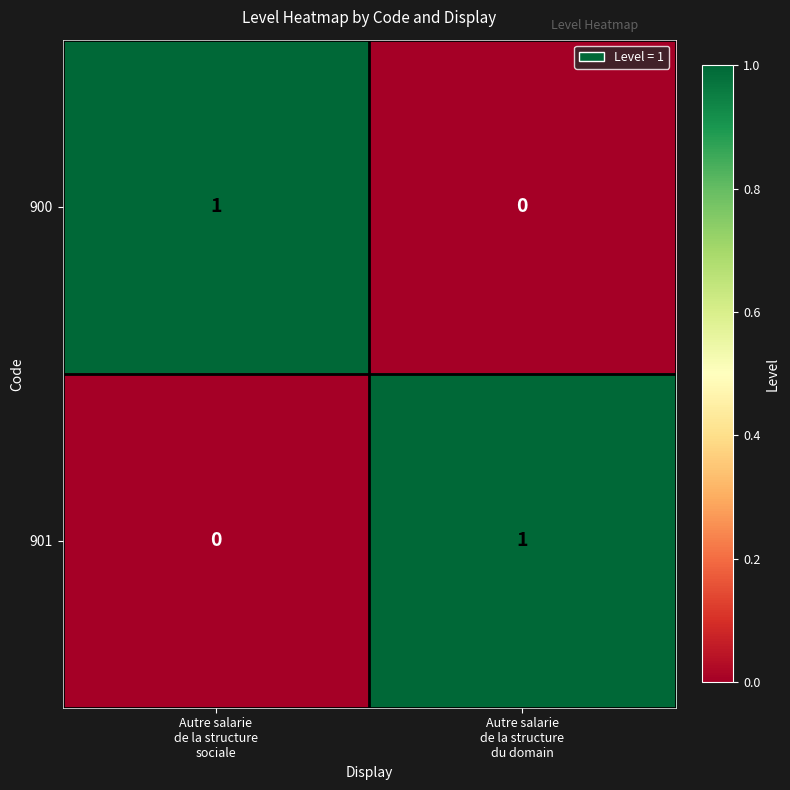

Count the number of data series in this chart.

2